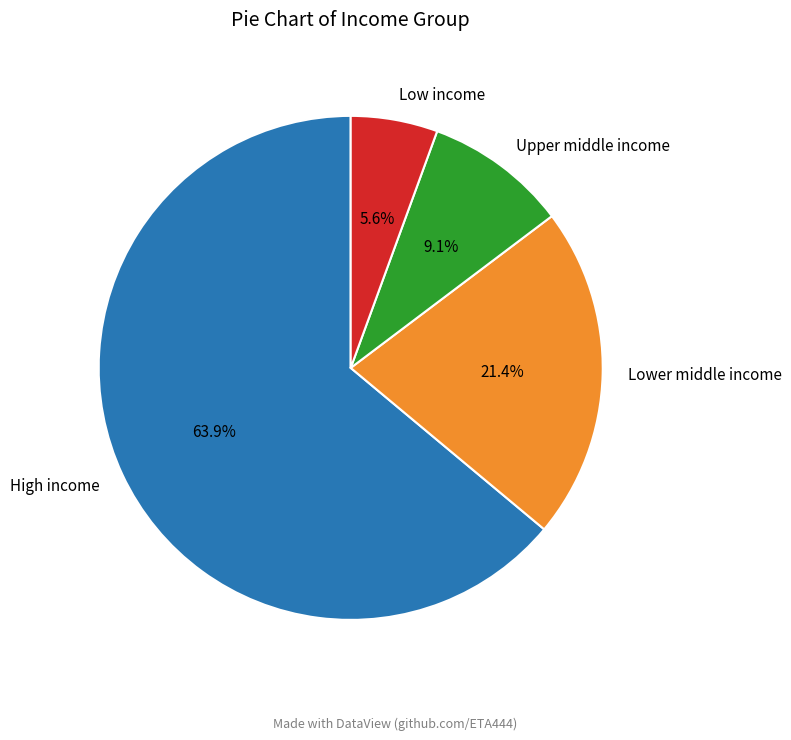

Is there a majority slice in this chart?

Yes